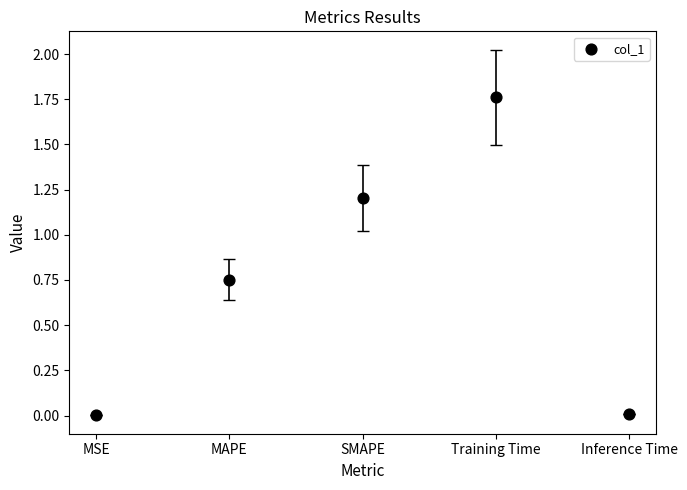

What is the average Y value?

0.7